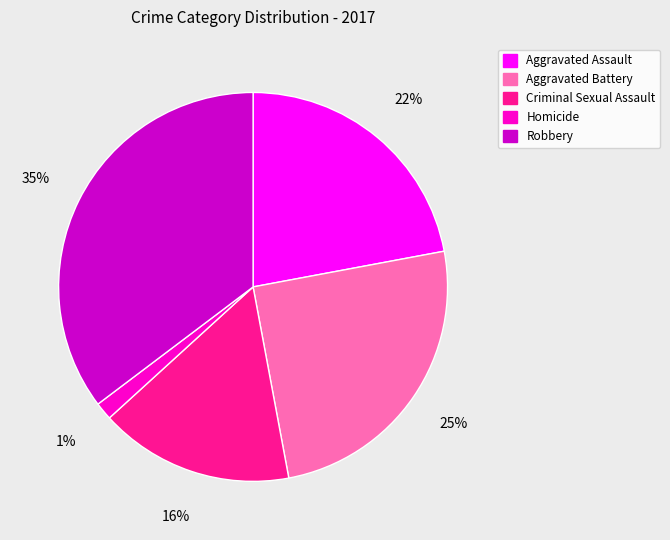

What percentage is the Homicide slice, to the nearest percent?

1%